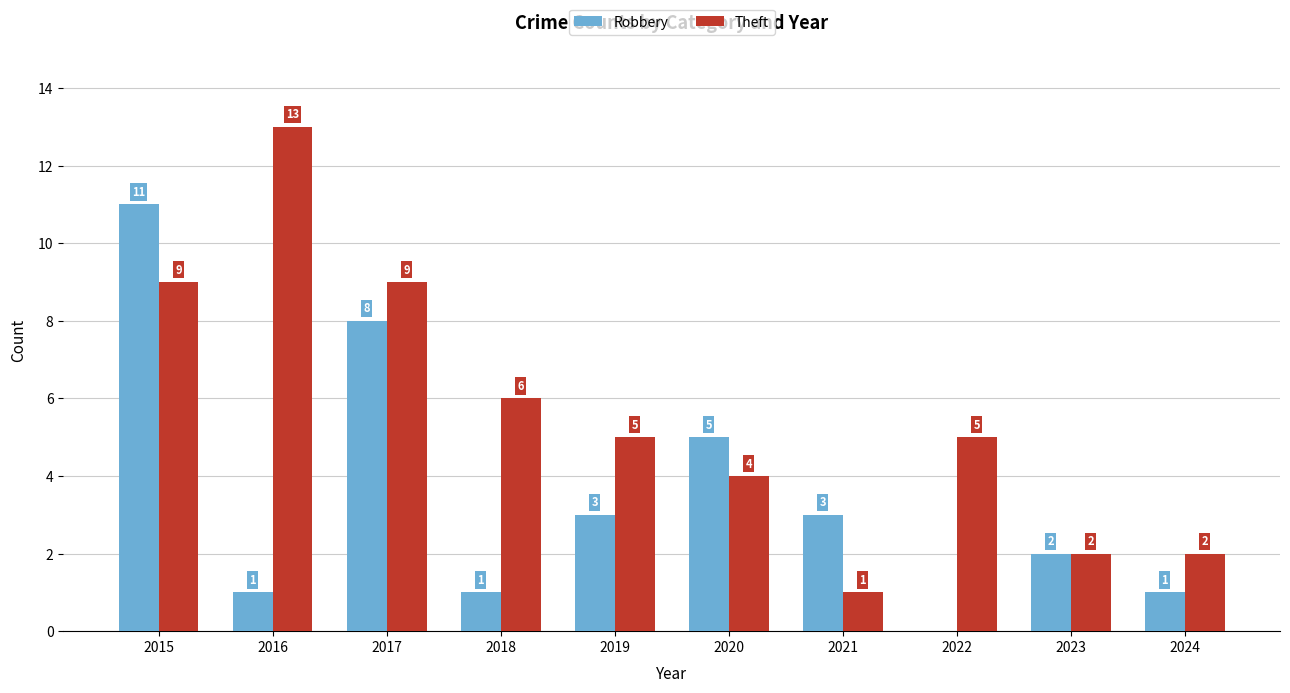

The value of Theft at 2017 is 9. True or false?

True